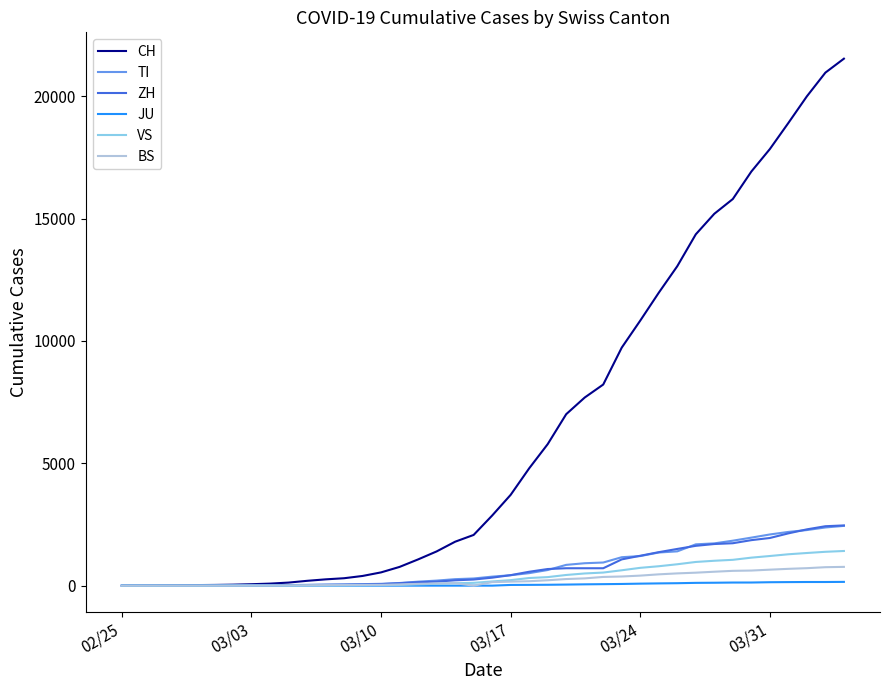

Which series has the largest range (max minus min)?

CH